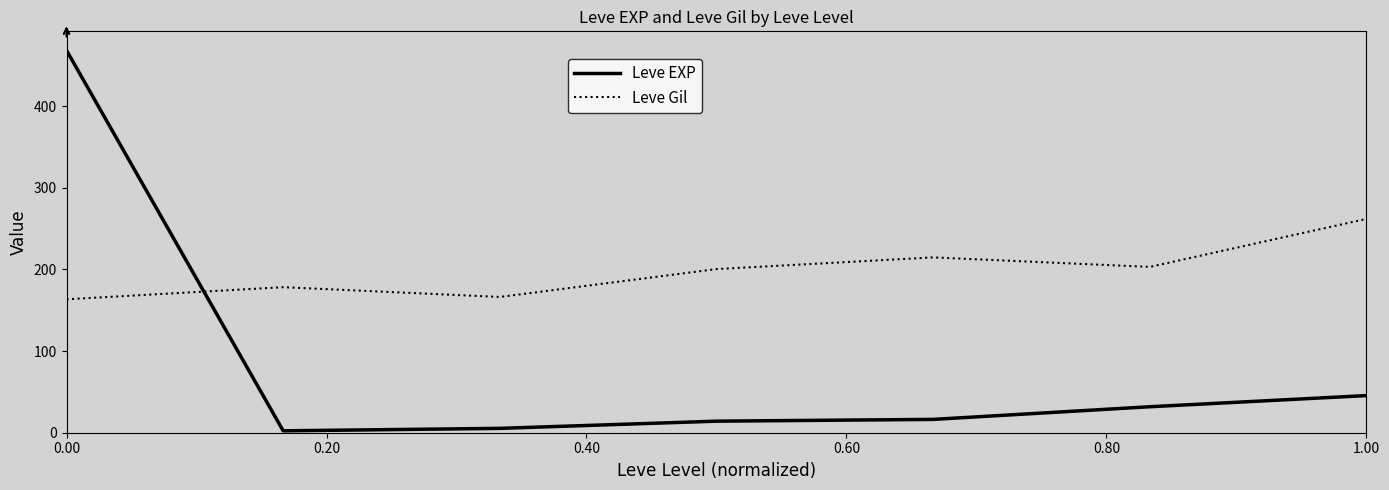

How many lines are shown in the chart?

2